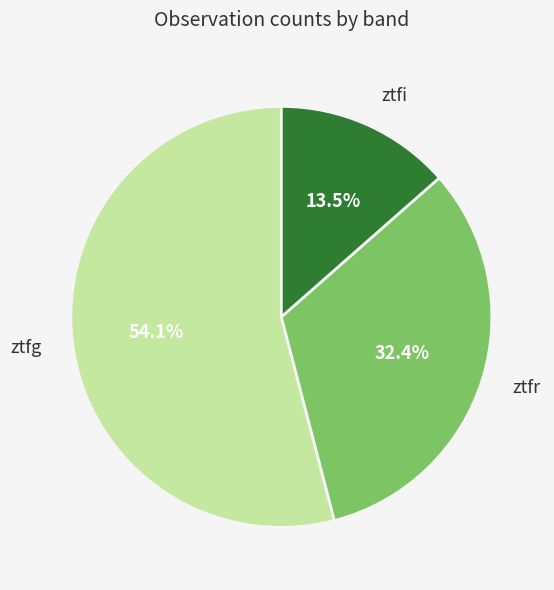

Combined, do ztfi and ztfr account for over 50%?

No